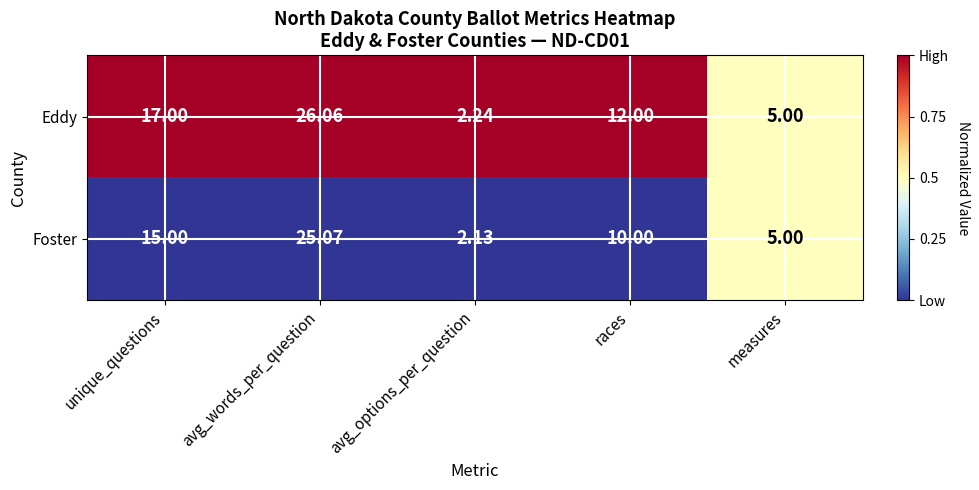

Where does the Eddy series first go above 12?

unique_questions